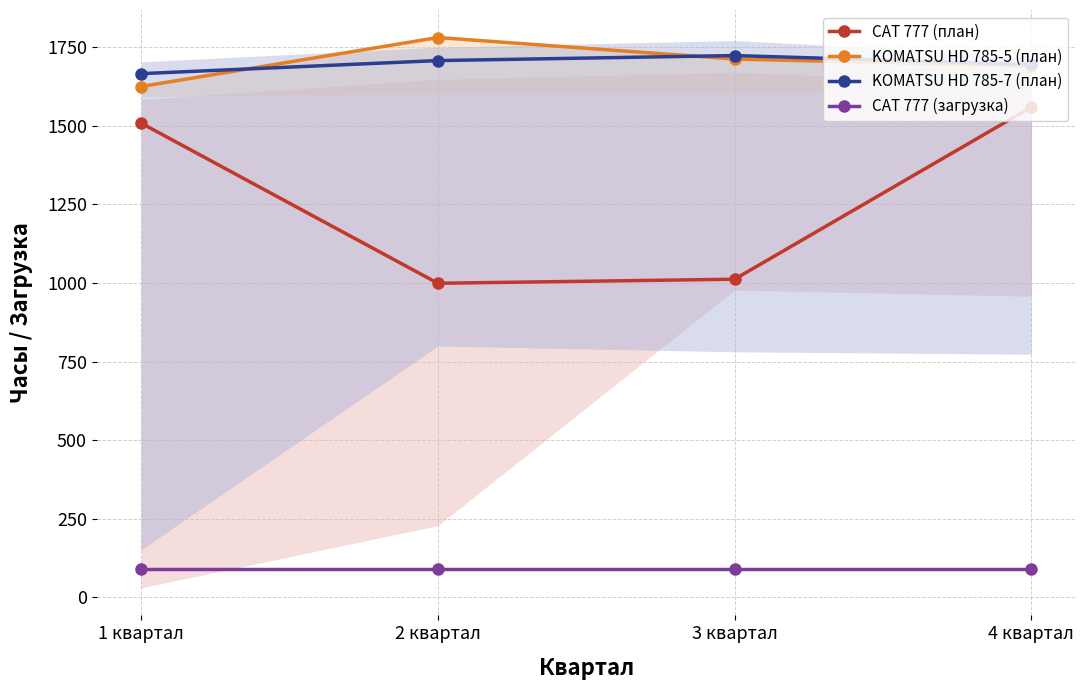

Where is the first local maximum for KOMATSU HD 785-7 (план)?

3 квартал